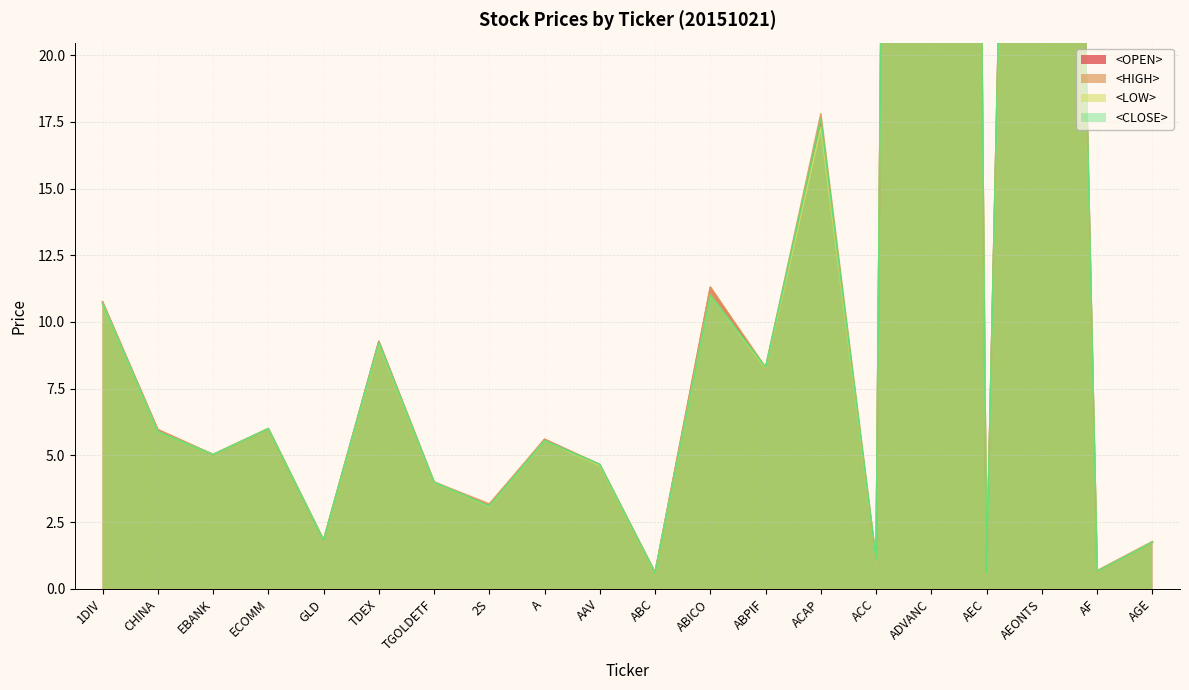

Does the chart have visible grid lines?

Yes